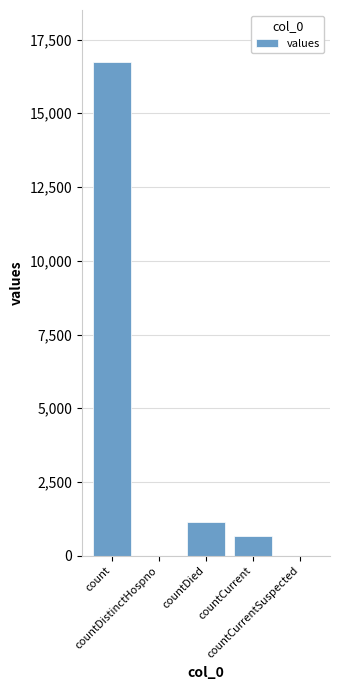

At which label does the data first exceed 668?

count